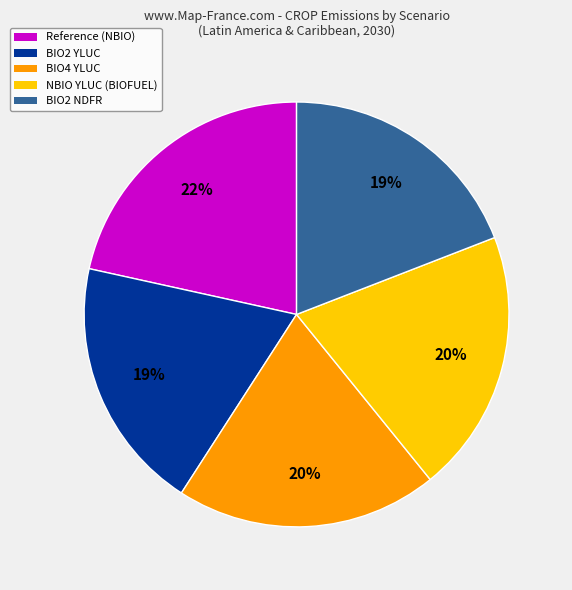

To the nearest percent, what is the average slice percentage?

20%